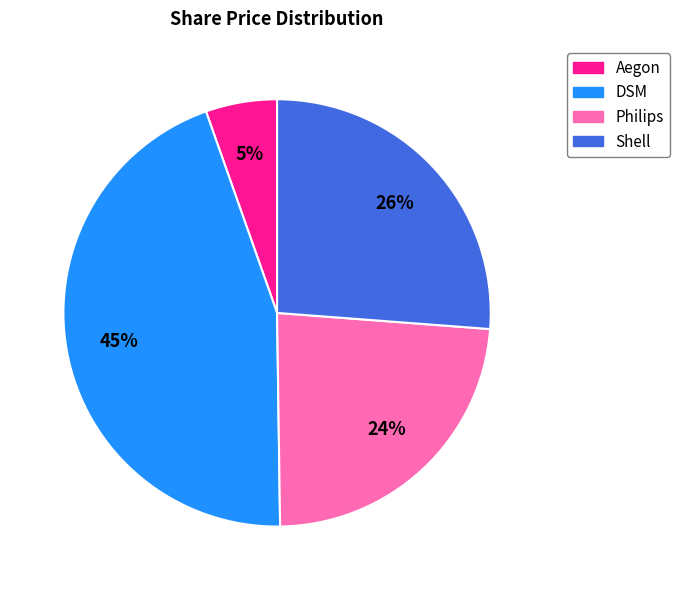

How many slices are in this pie chart?

4